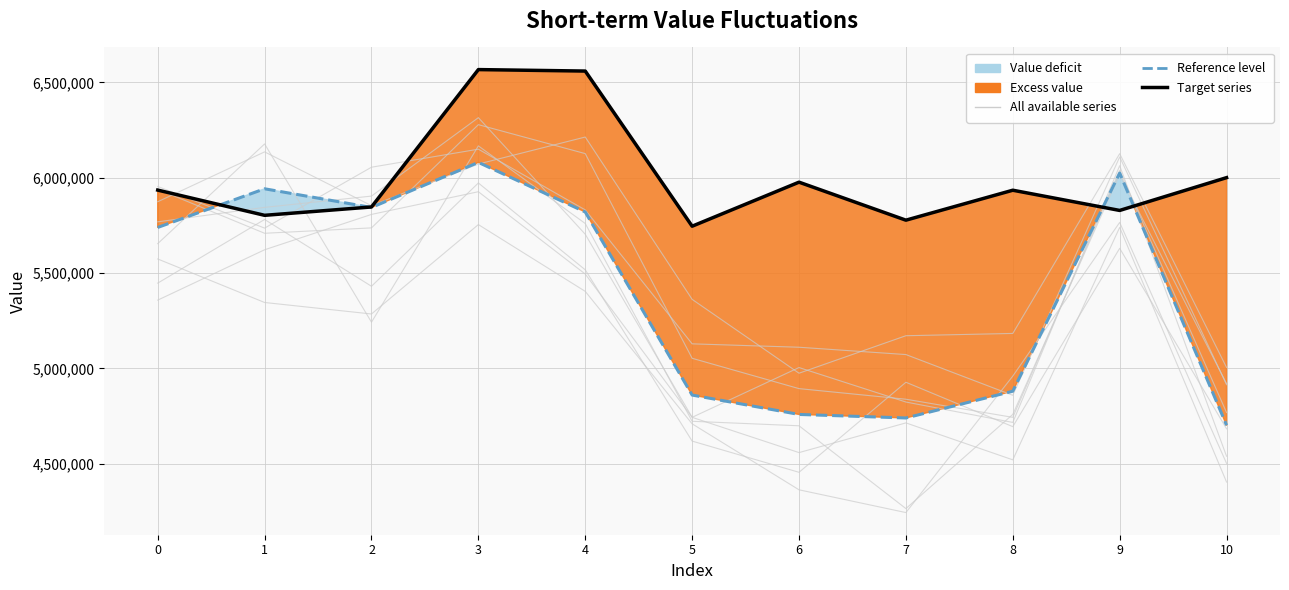

What is the value of the Reference level point at the 4th from the left?

6080500.0